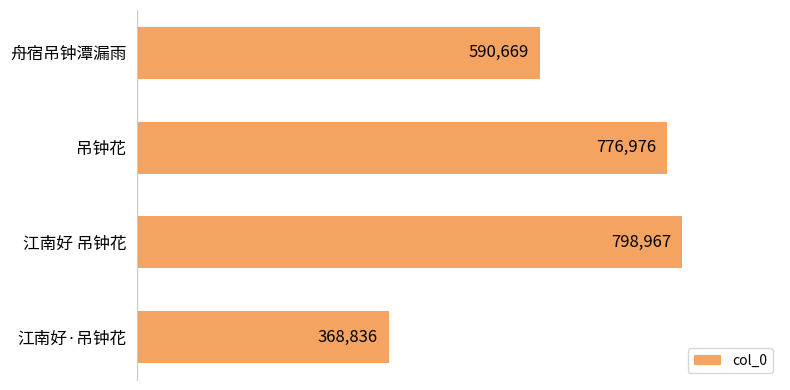

Reading top to bottom, what are all the values shown in this chart?

590669	776976	798967	368836